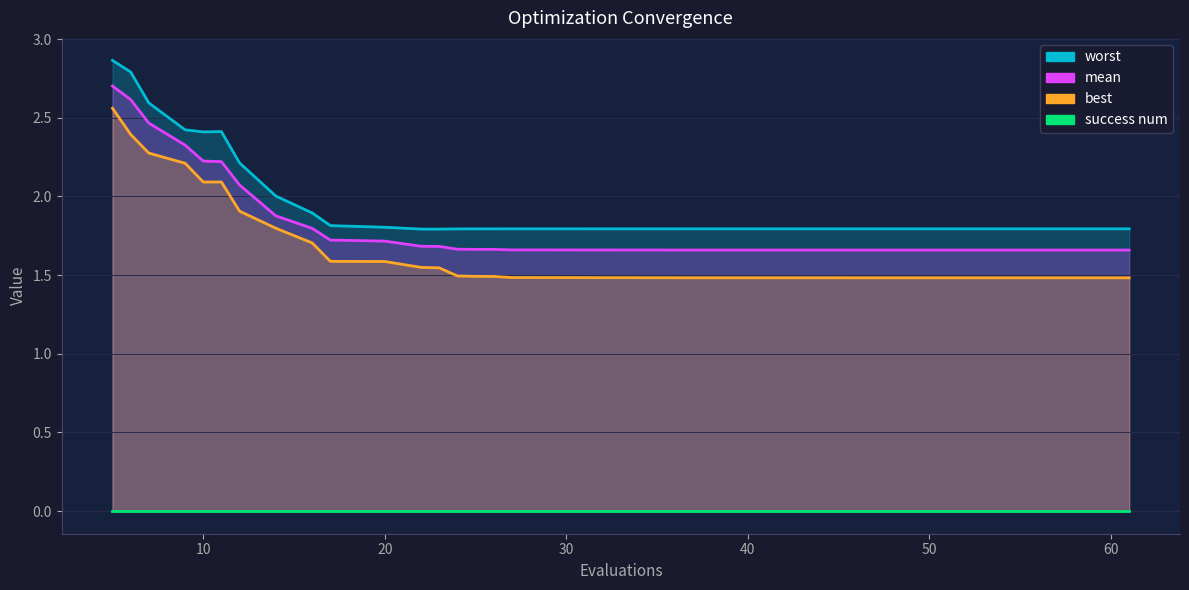

What is the difference between the second highest and minimum values in the mean series?

1.0